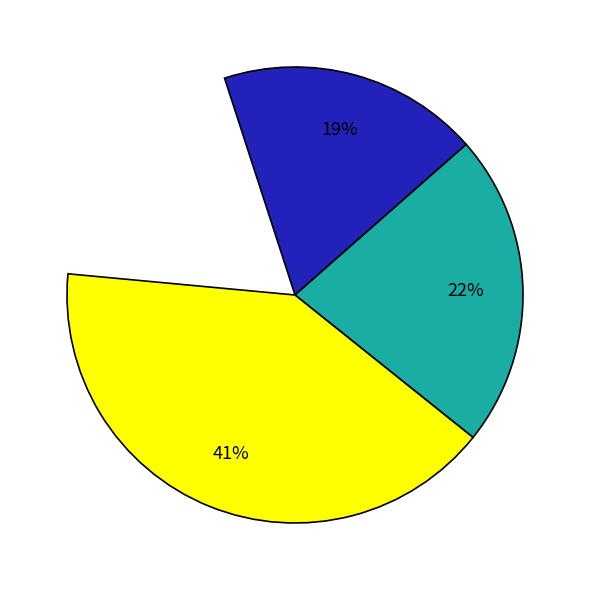

To the nearest percent, what is the combined percentage of Segunda-feira and Sexta-feira?

37%